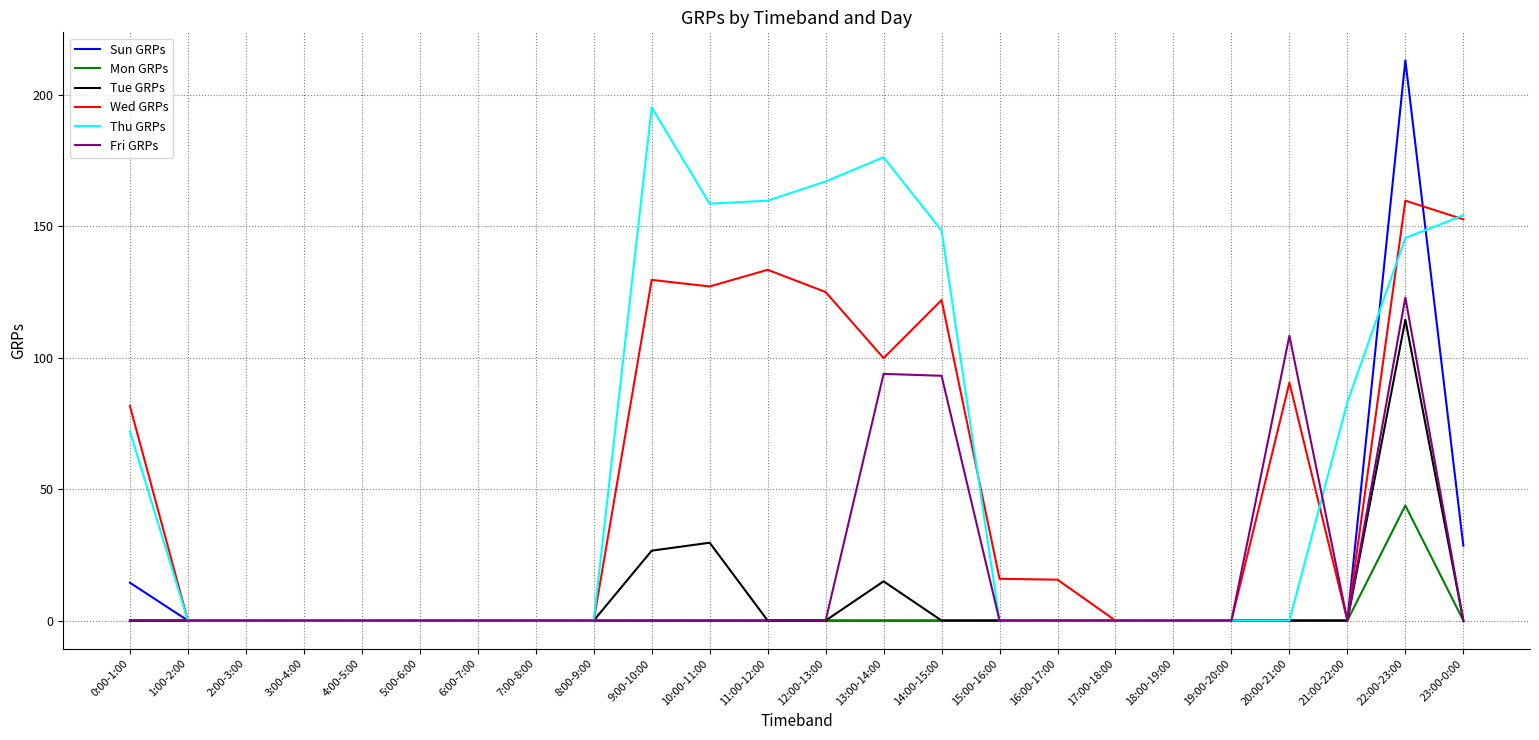

Which series has the largest range (max minus min)?

Sun GRPs